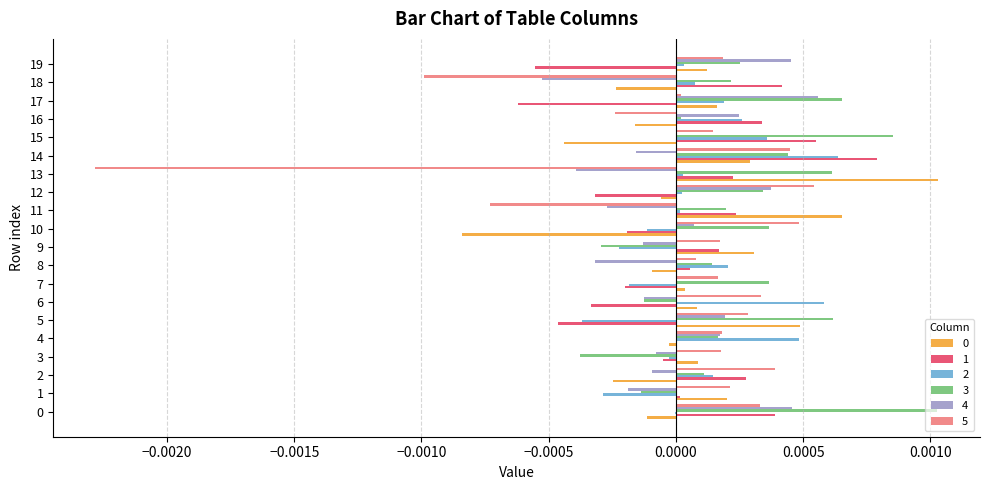

How many data points does each series have?

20